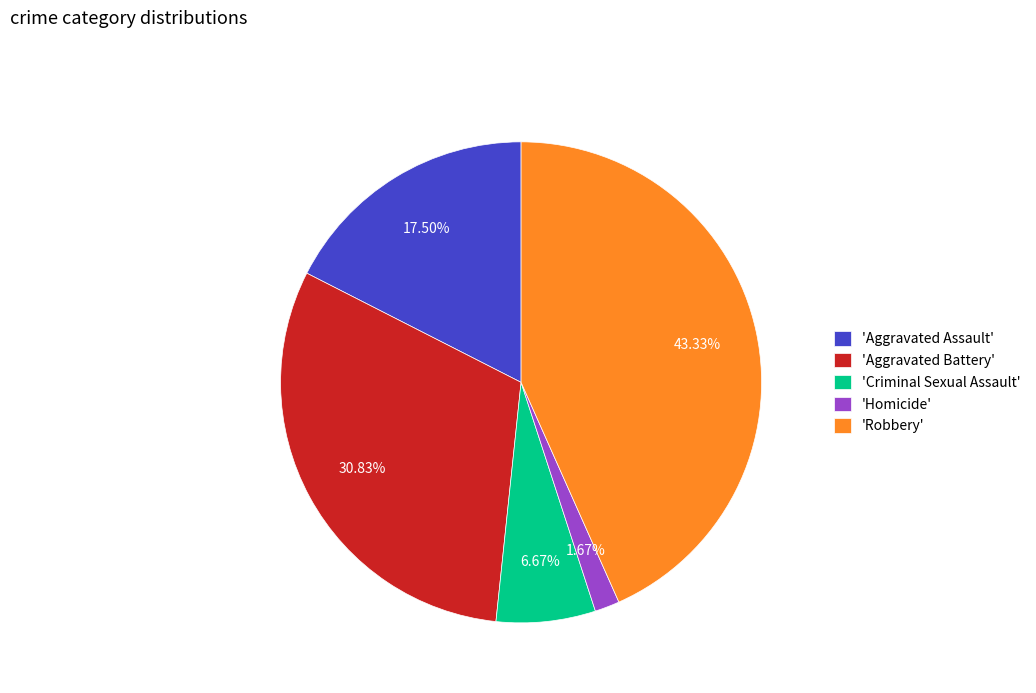

Which slice is the largest?

'Robbery'